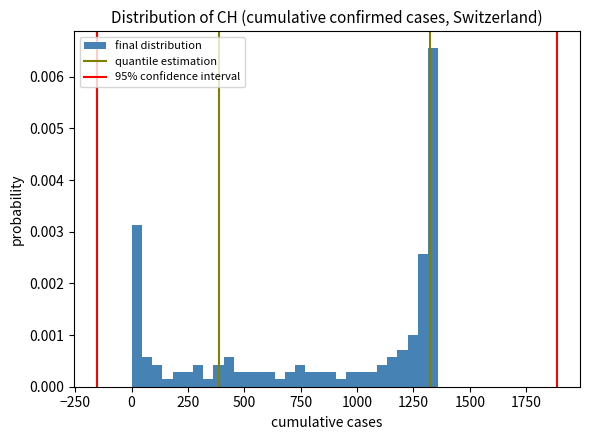

Read against the x-axis, roughly where is the centre of the tallest bar?

1350